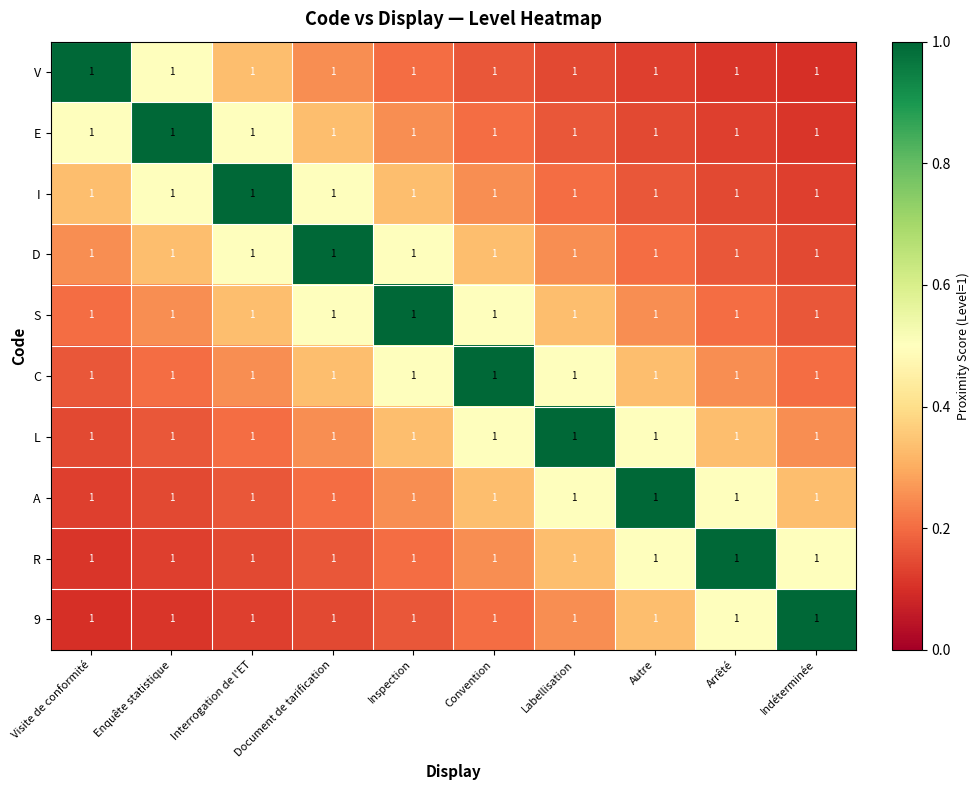

Reading left to right, transcribe all the data shown in this chart.

V: Visite de conformité=1.0	Enquête statistique=1.0	Interrogation de l'ET=1.0	Document de tarification=1.0	Inspection=1.0	Convention=1.0	Labellisation=1.0	Autre=1.0	Arrêté=1.0	Indéterminée=1.0
E: Visite de conformité=1.0	Enquête statistique=1.0	Interrogation de l'ET=1.0	Document de tarification=1.0	Inspection=1.0	Convention=1.0	Labellisation=1.0	Autre=1.0	Arrêté=1.0	Indéterminée=1.0
I: Visite de conformité=1.0	Enquête statistique=1.0	Interrogation de l'ET=1.0	Document de tarification=1.0	Inspection=1.0	Convention=1.0	Labellisation=1.0	Autre=1.0	Arrêté=1.0	Indéterminée=1.0
D: Visite de conformité=1.0	Enquête statistique=1.0	Interrogation de l'ET=1.0	Document de tarification=1.0	Inspection=1.0	Convention=1.0	Labellisation=1.0	Autre=1.0	Arrêté=1.0	Indéterminée=1.0
S: Visite de conformité=1.0	Enquête statistique=1.0	Interrogation de l'ET=1.0	Document de tarification=1.0	Inspection=1.0	Convention=1.0	Labellisation=1.0	Autre=1.0	Arrêté=1.0	Indéterminée=1.0
C: Visite de conformité=1.0	Enquête statistique=1.0	Interrogation de l'ET=1.0	Document de tarification=1.0	Inspection=1.0	Convention=1.0	Labellisation=1.0	Autre=1.0	Arrêté=1.0	Indéterminée=1.0
L: Visite de conformité=1.0	Enquête statistique=1.0	Interrogation de l'ET=1.0	Document de tarification=1.0	Inspection=1.0	Convention=1.0	Labellisation=1.0	Autre=1.0	Arrêté=1.0	Indéterminée=1.0
A: Visite de conformité=1.0	Enquête statistique=1.0	Interrogation de l'ET=1.0	Document de tarification=1.0	Inspection=1.0	Convention=1.0	Labellisation=1.0	Autre=1.0	Arrêté=1.0	Indéterminée=1.0
R: Visite de conformité=1.0	Enquête statistique=1.0	Interrogation de l'ET=1.0	Document de tarification=1.0	Inspection=1.0	Convention=1.0	Labellisation=1.0	Autre=1.0	Arrêté=1.0	Indéterminée=1.0
9: Visite de conformité=1.0	Enquête statistique=1.0	Interrogation de l'ET=1.0	Document de tarification=1.0	Inspection=1.0	Convention=1.0	Labellisation=1.0	Autre=1.0	Arrêté=1.0	Indéterminée=1.0